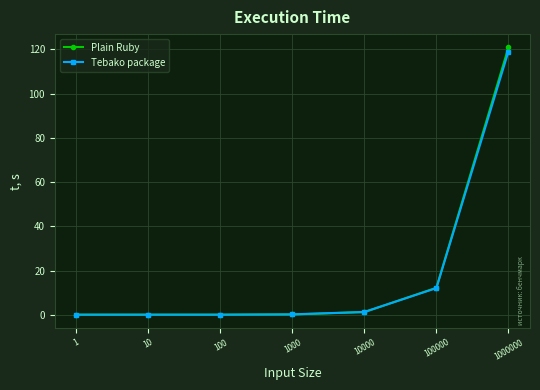

Which series has the widest spread of values?

Plain Ruby